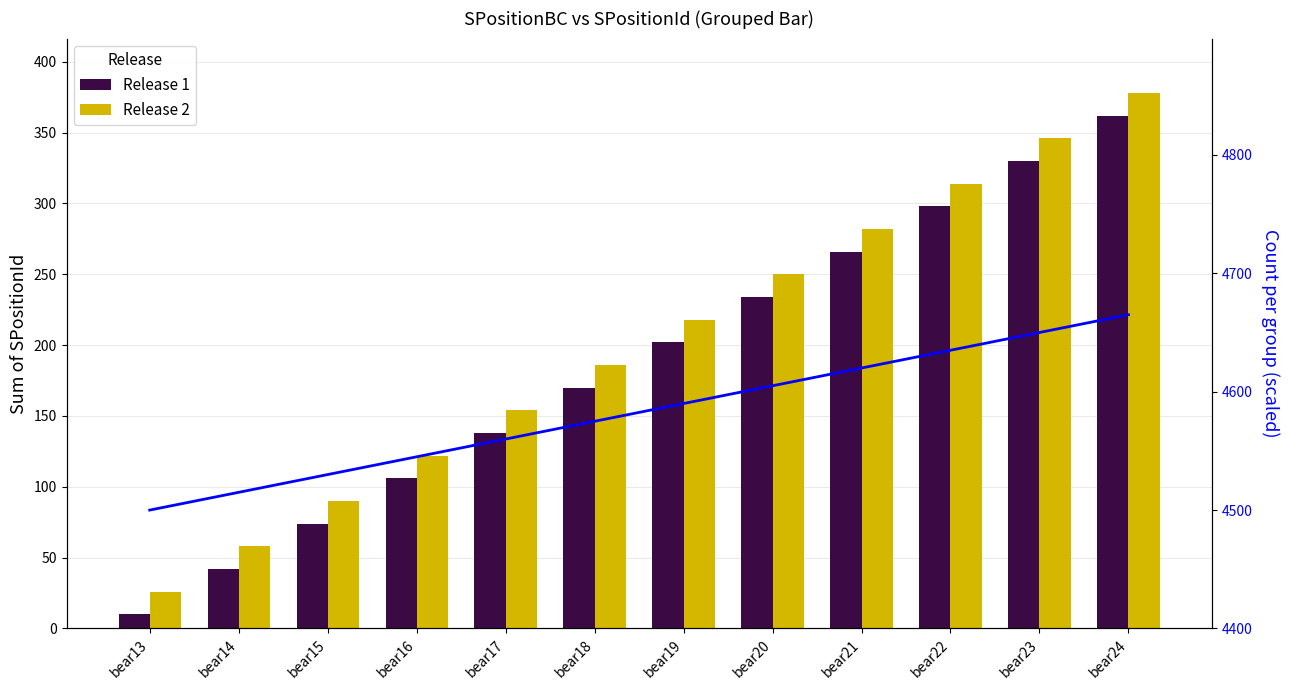

Reading right to left, extract all data points from this chart.

Release 1: bear24=362	bear23=330	bear22=298	bear21=266	bear20=234	bear19=202	bear18=170	bear17=138	bear16=106	bear15=74	bear14=42	bear13=10
Release 2: bear24=378	bear23=346	bear22=314	bear21=282	bear20=250	bear19=218	bear18=186	bear17=154	bear16=122	bear15=90	bear14=58	bear13=26